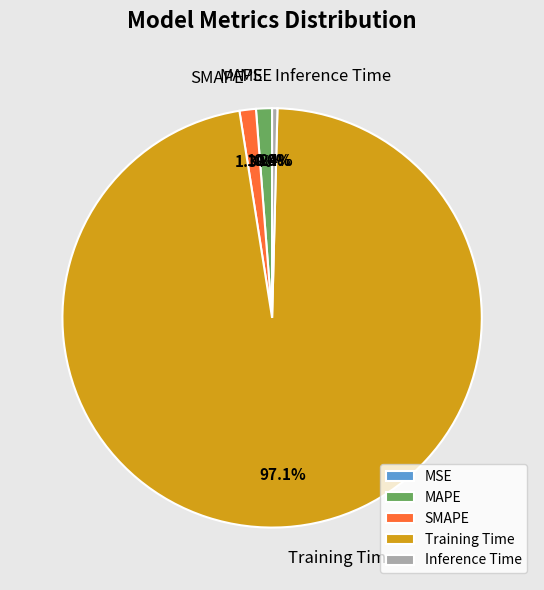

The SMAPE slice represents 1% of the pie. True or false?

True